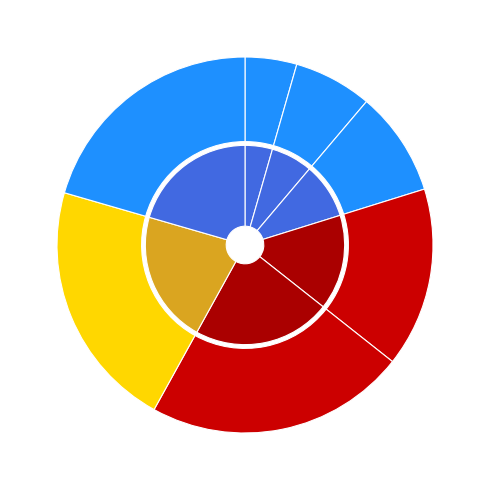

To the nearest percent, what is the combined percentage of 18 and 512?

38%